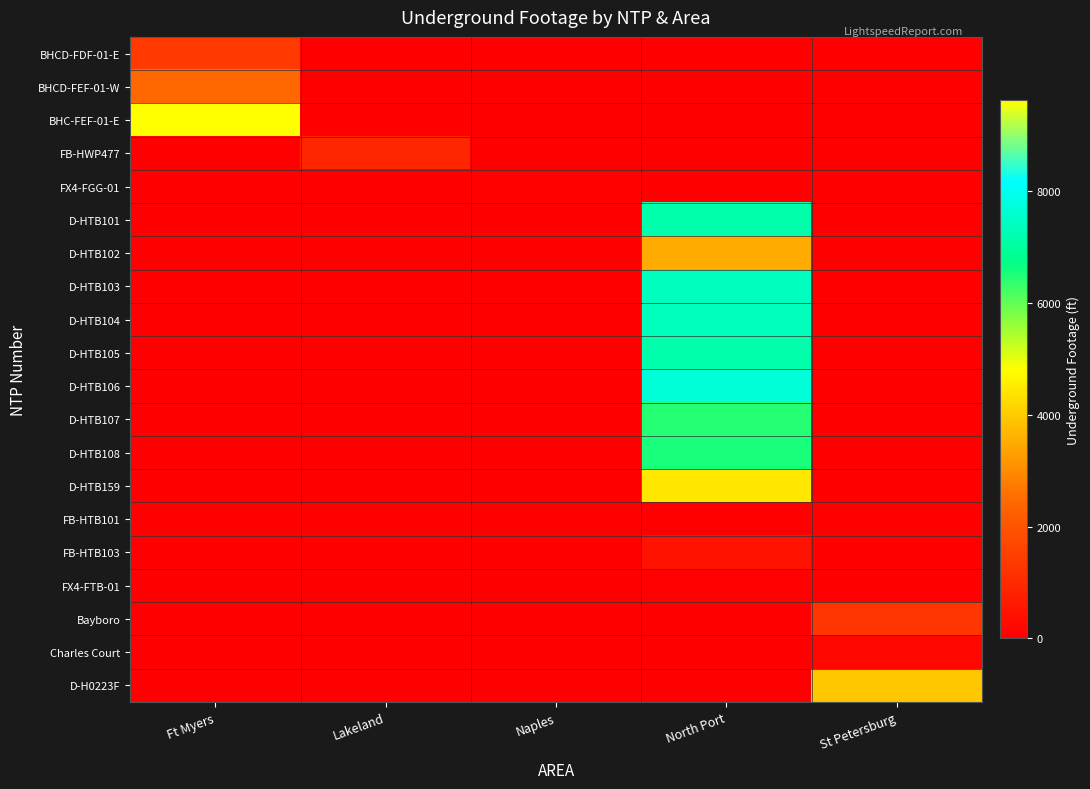

What is the total value across all series at North Port?

58202